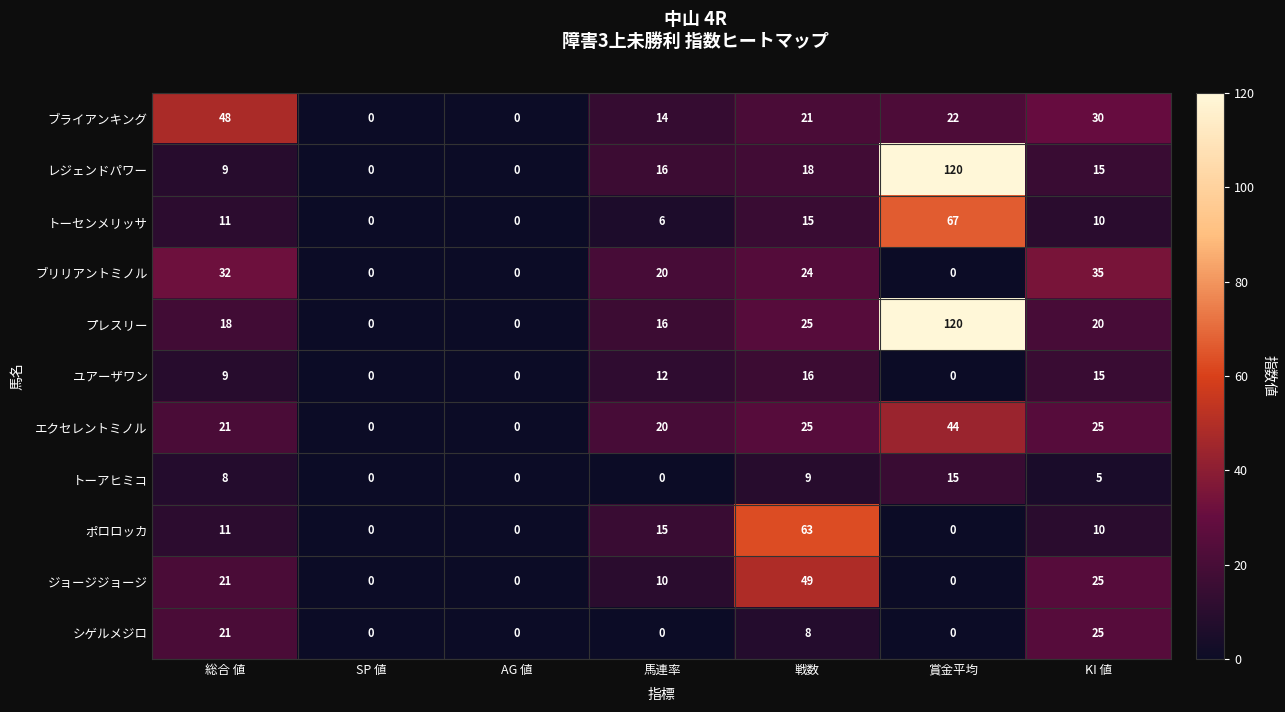

The ブライアンキング series shows 48 at 総合 値. True or false?

True